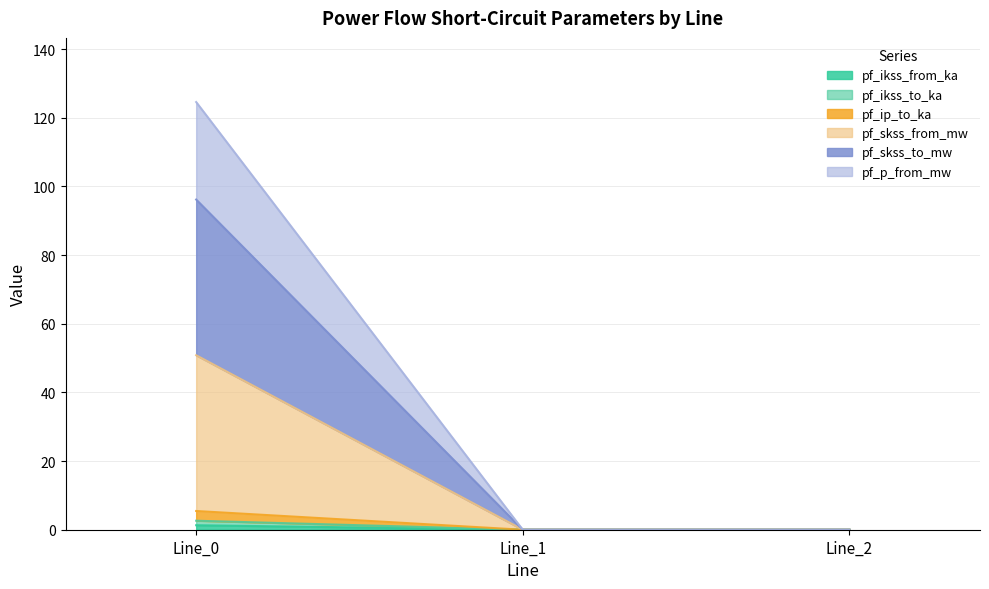

At which category does the chart reach its minimum across all series?

Line_1